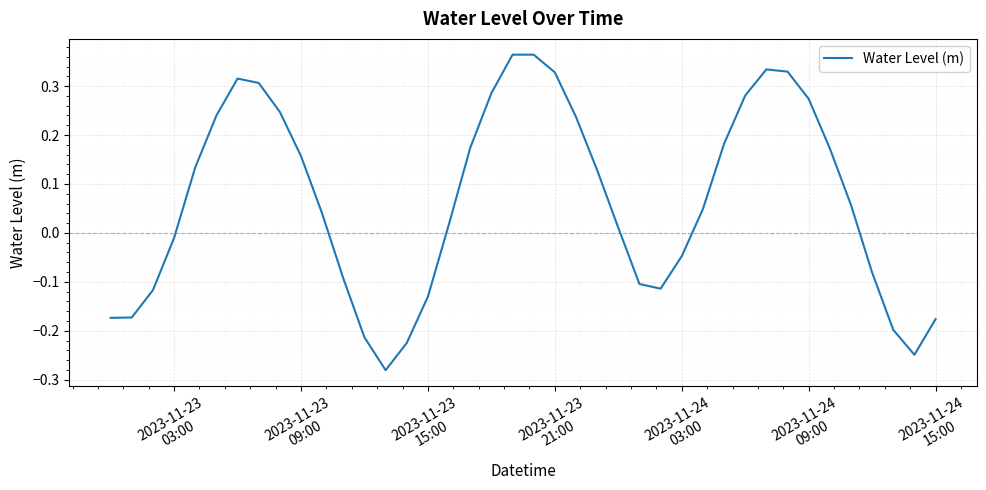

Count the number of values greater than 0.

24